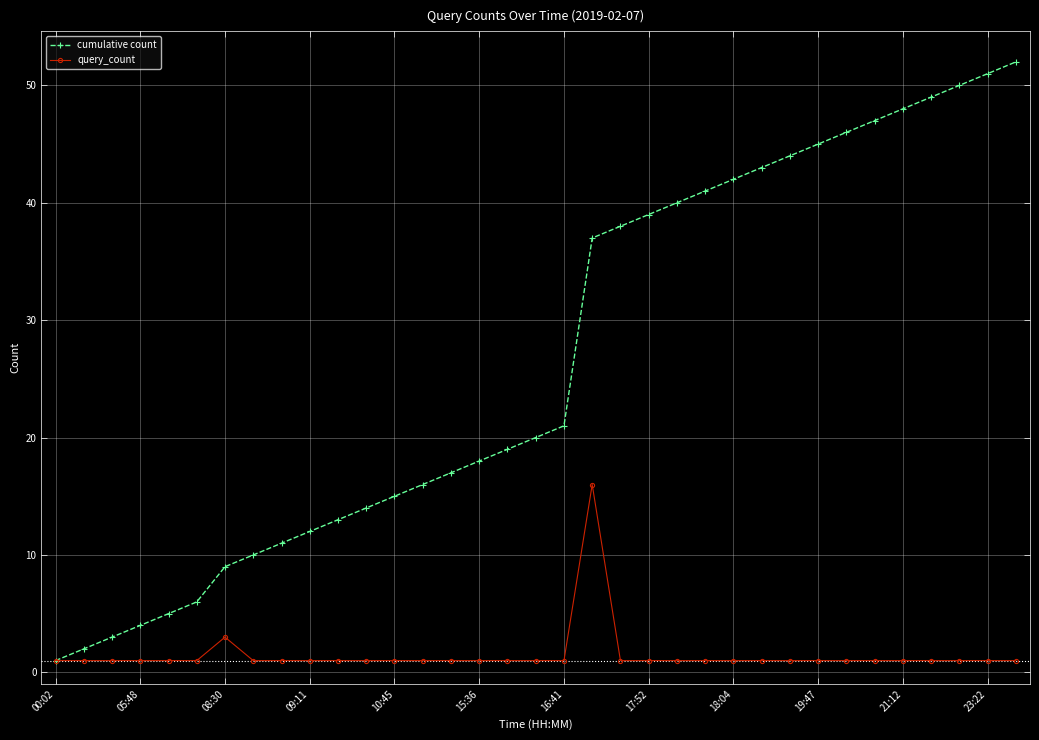

Is this an area chart (filled region under the line)?

No